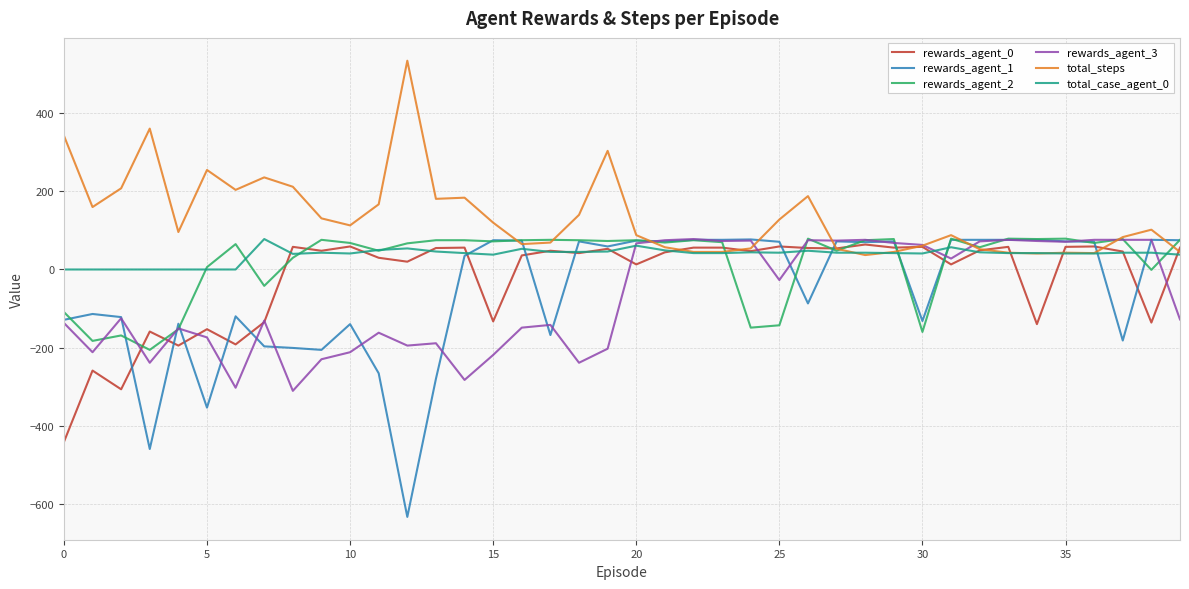

Which series has the largest total across all categories?

total_steps